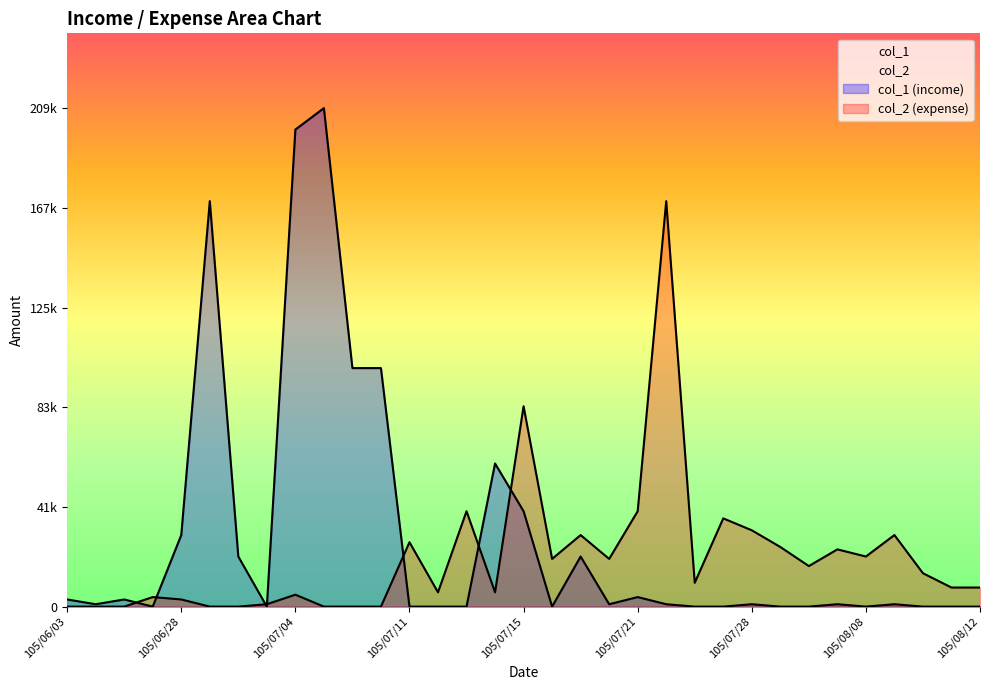

What is the value of the col_2 point at the 23rd from the left?

10000